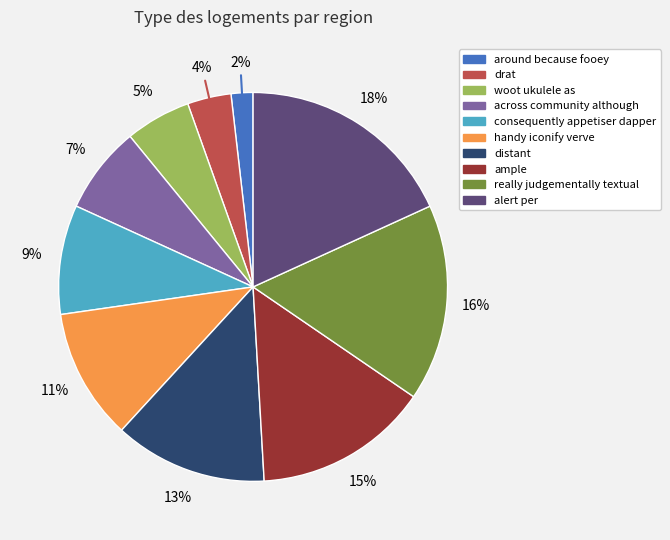

Do alert per and ample together represent more than half of the pie?

No